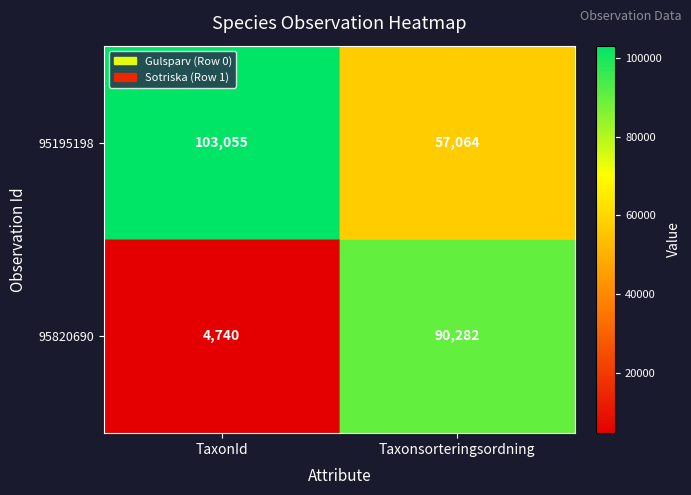

Is it true that 95820690 equals 90282 at Taxonsorteringsordning?

True